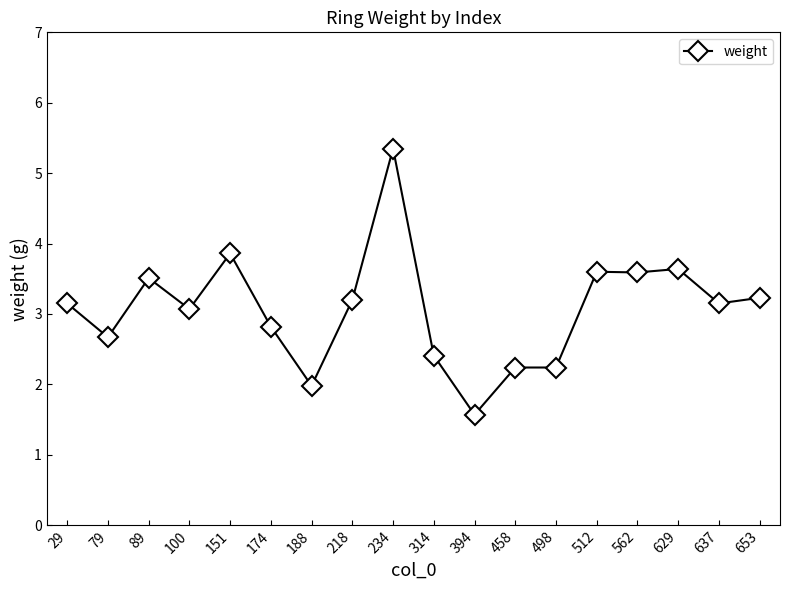

What is the approximate value at 89?

3.5